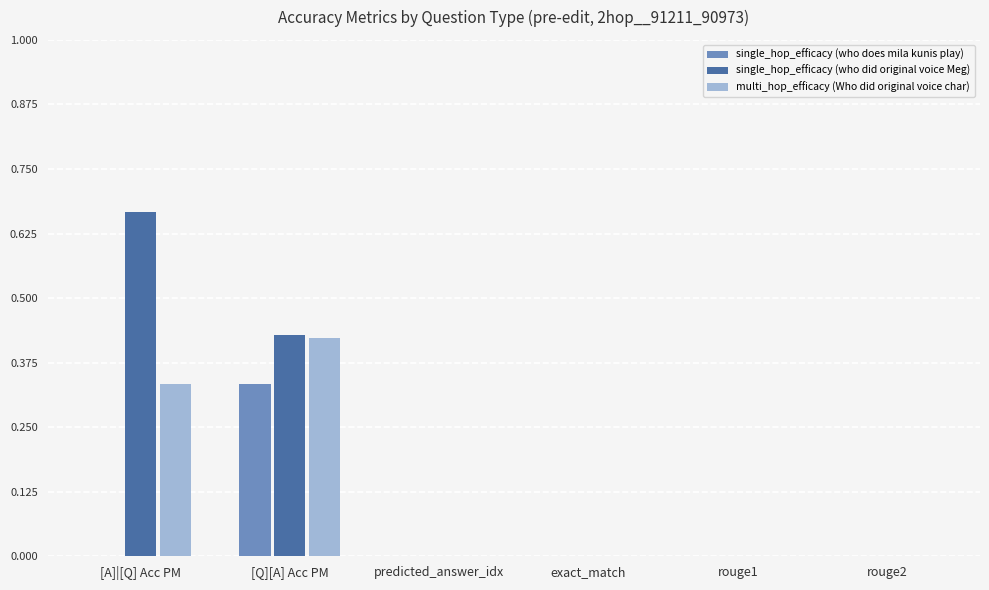

True or false: single_hop_efficacy (who does mila kunis play) has a value of 0.0 at predicted_answer_idx.

True